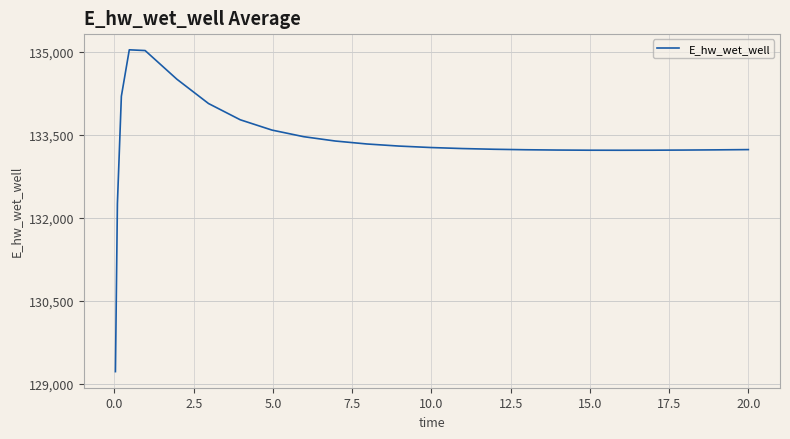

What is the difference between the maximum and minimum values?

5816.6